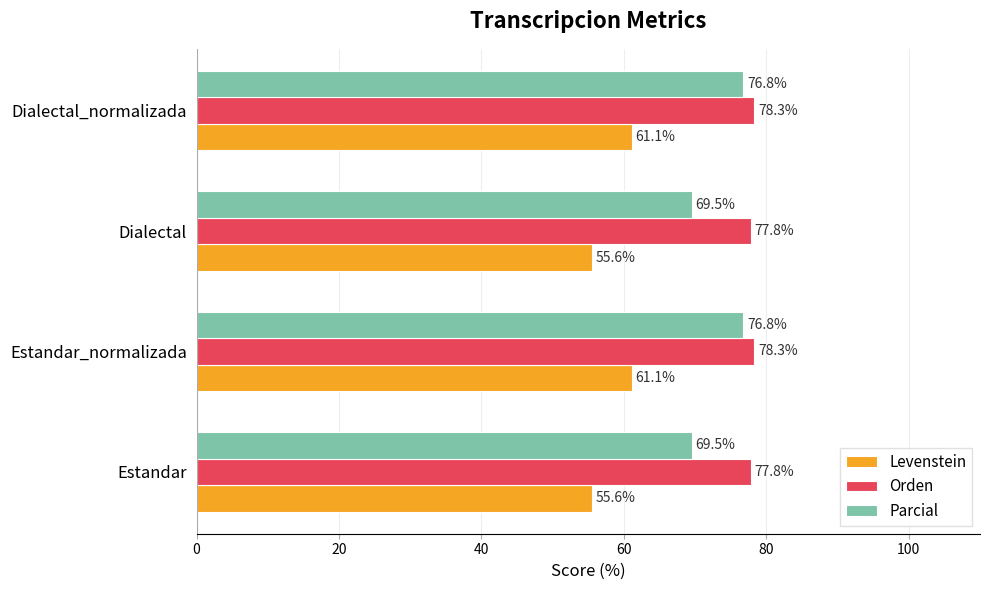

Read the Parcial value at Estandar_normalizada.

76.8